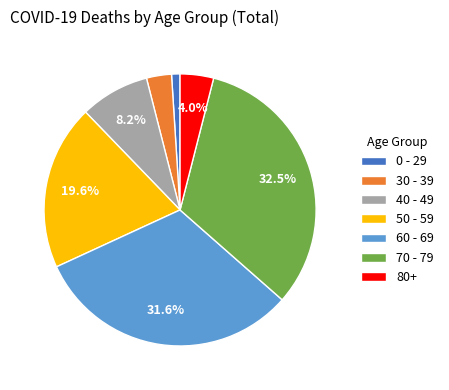

Which slice is the largest?

70 - 79